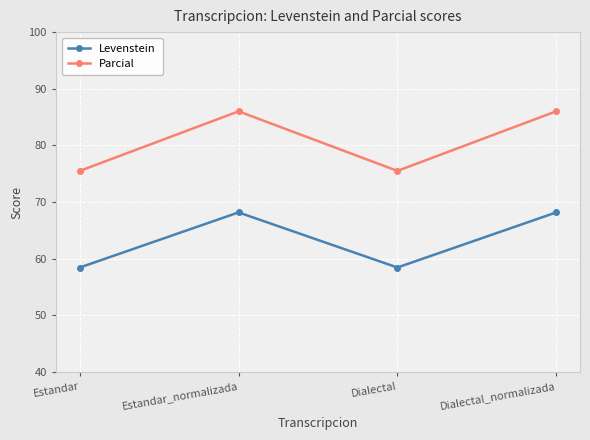

How many interior local valleys does the Levenstein series have?

1